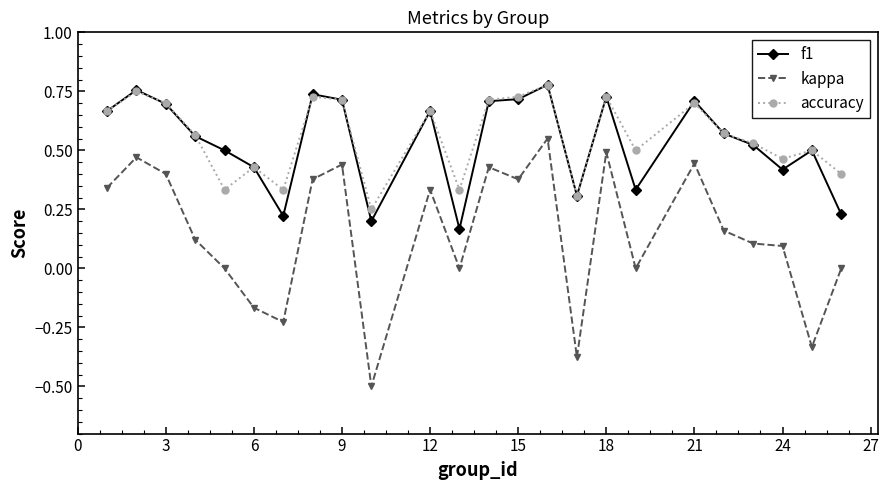

True or false: kappa and f1 cross at least once.

False